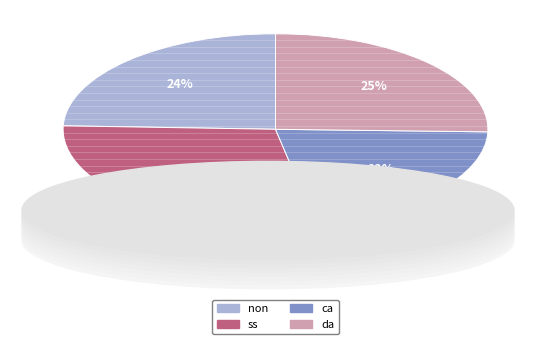

Which slice is the smallest?

ca